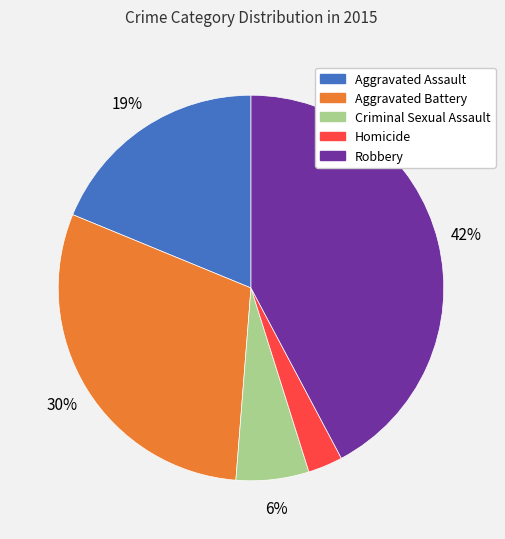

To the nearest percent, what is the difference between the Criminal Sexual Assault and Aggravated Battery slice percentages?

24%